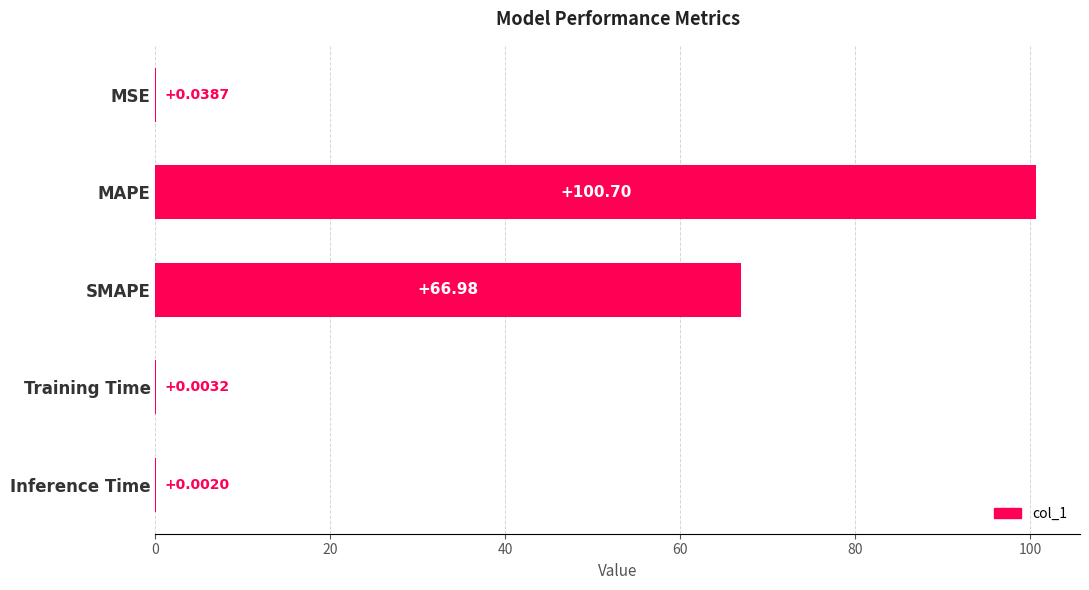

At which category does the chart reach its peak across all series?

MAPE